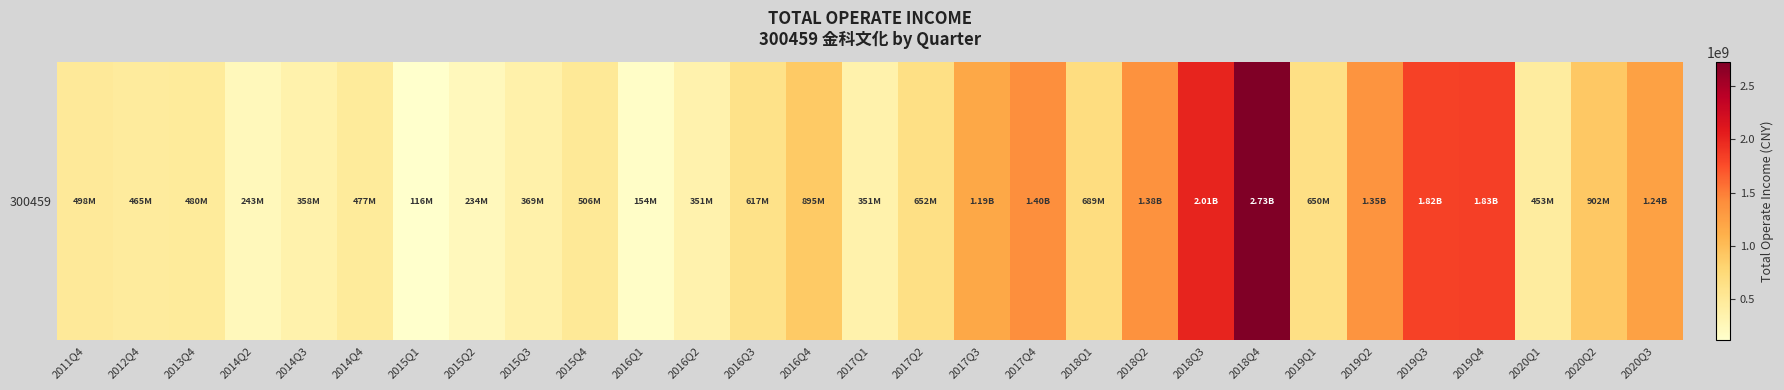

At which label does the data first exceed 617196175?

2016Q3